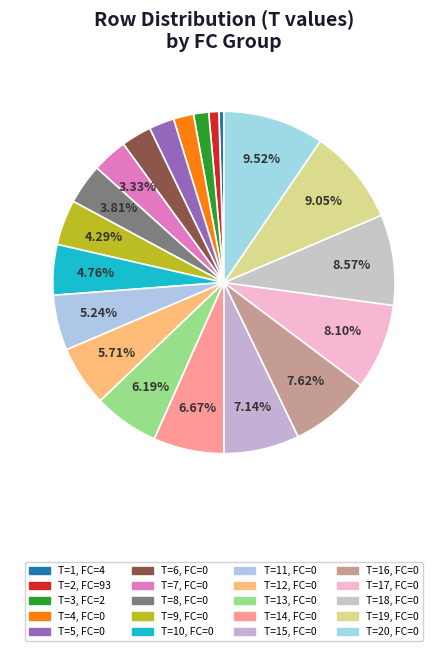

Count the number of slices in the pie.

20